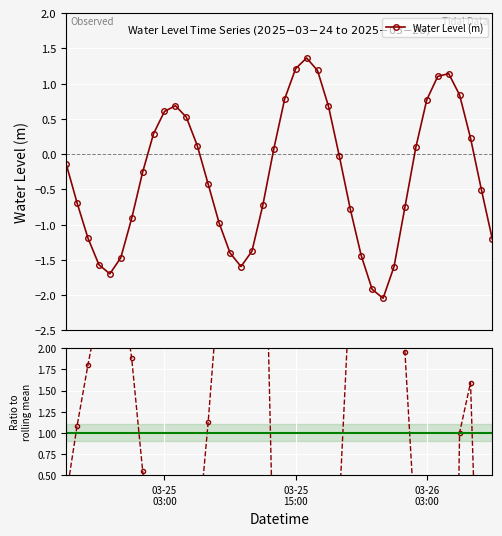

True or false: Water Level (m) has more than 1 points higher than both neighbors.

True